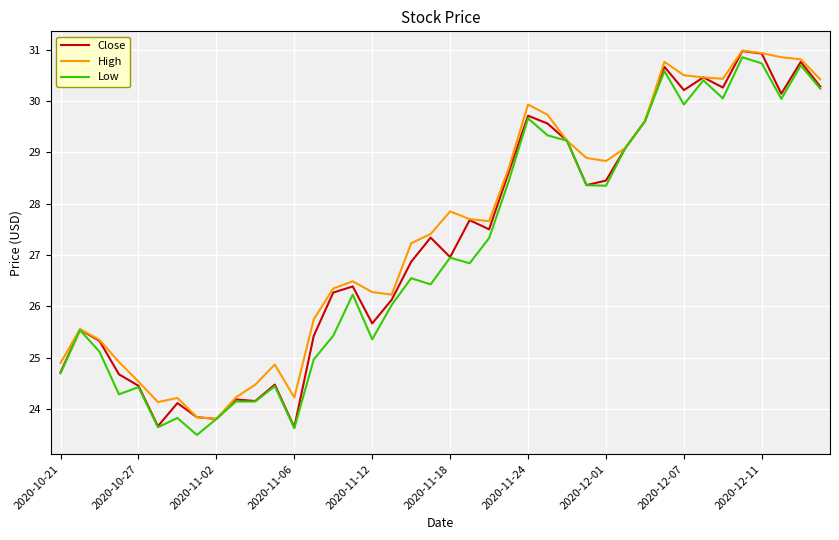

What is the greatest value displayed?

31.0